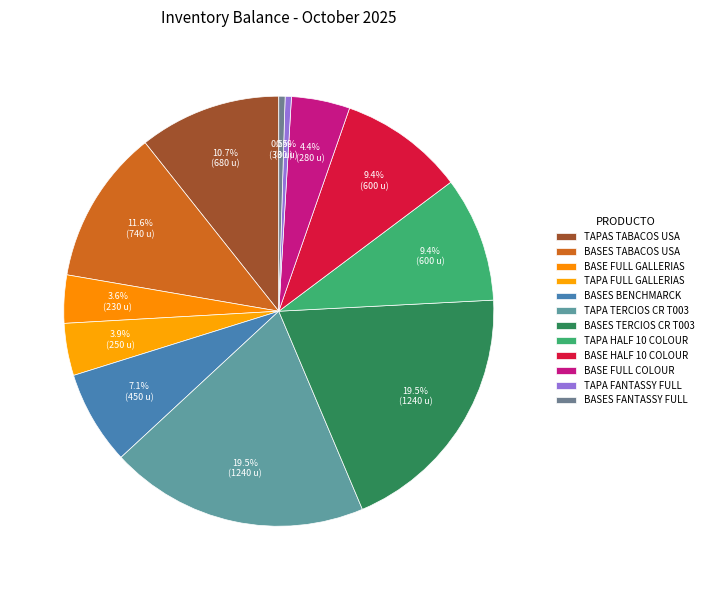

How many segments does this pie chart have?

12